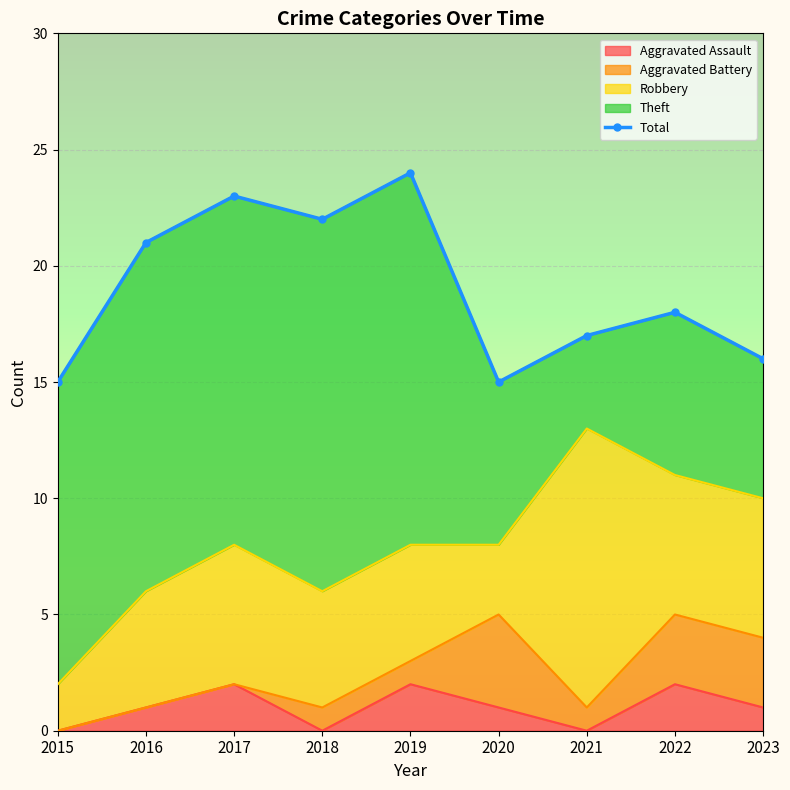

Which label corresponds to the smallest value in the chart?

2015